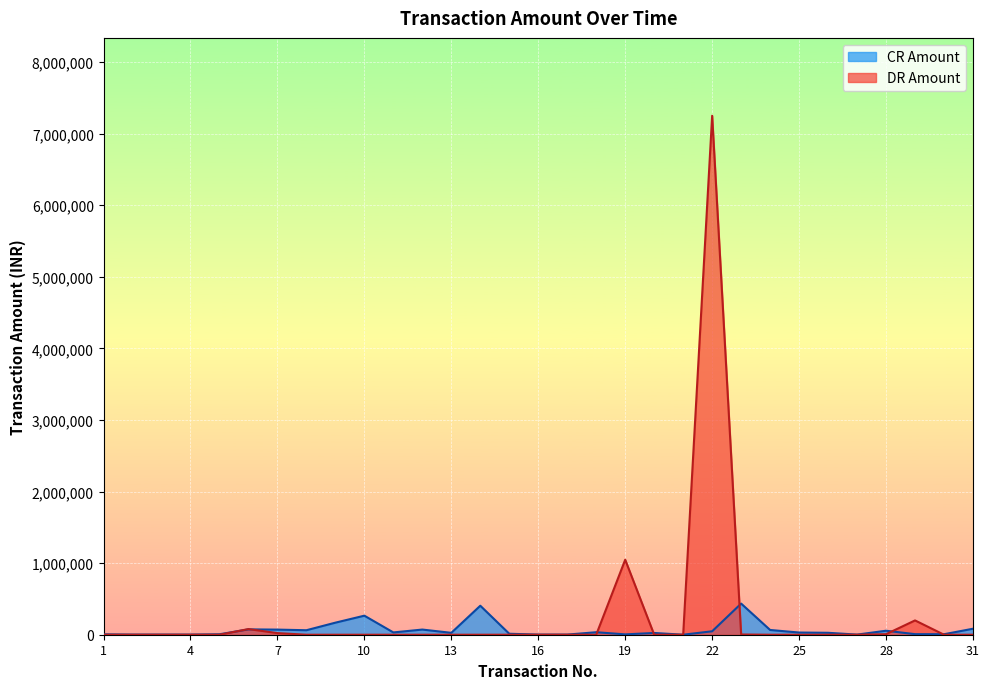

What is the difference between the CR Amount values at 10 and 20?

241446.0